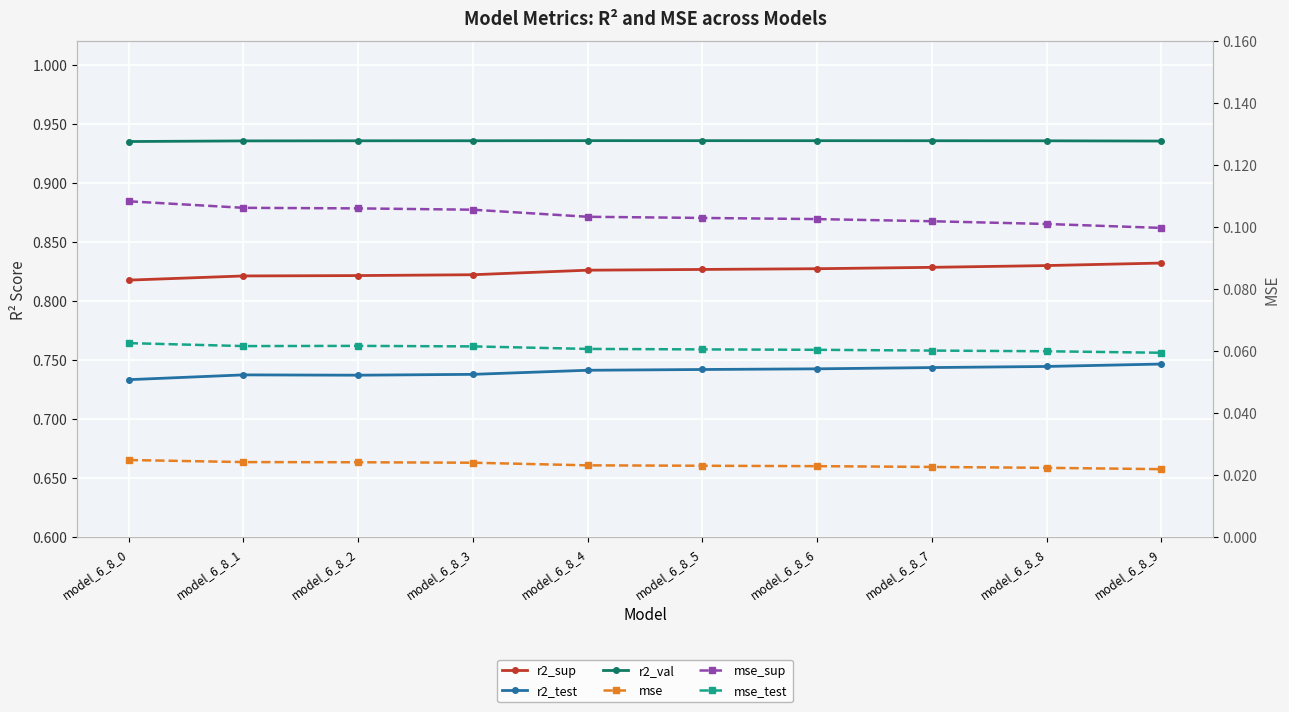

True or false: mse_test has more than 2 points higher than both neighbors.

False